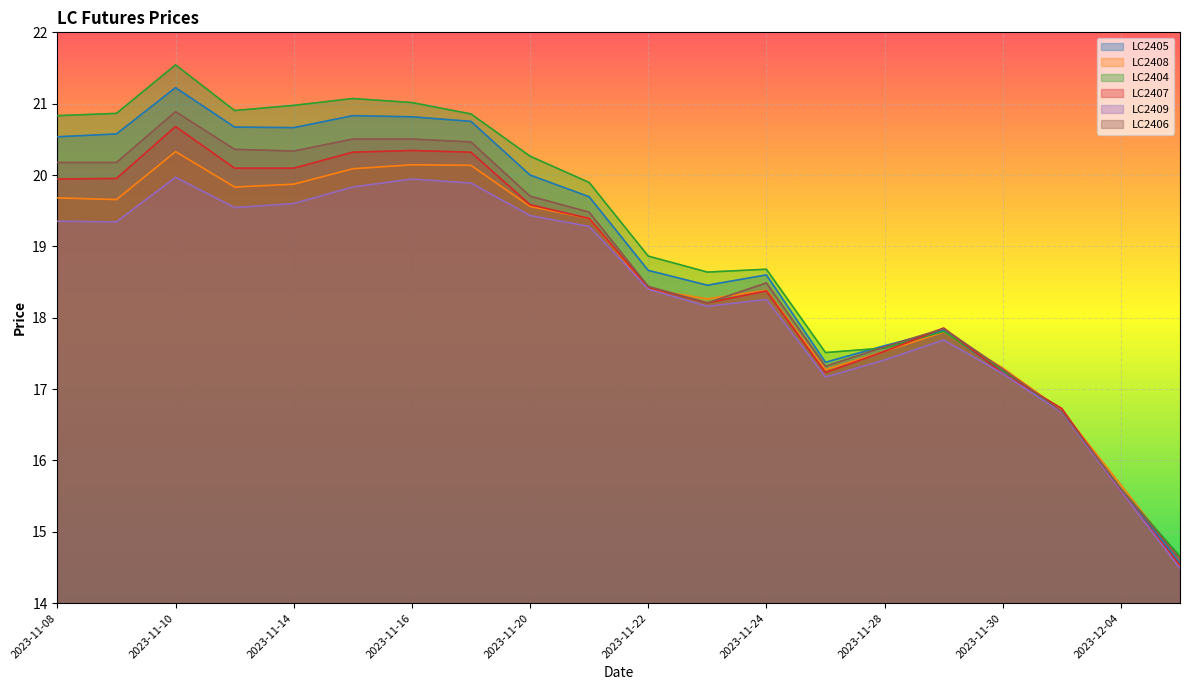

Which has a higher value, 2023-12-01 or 2023-11-08?

2023-11-08